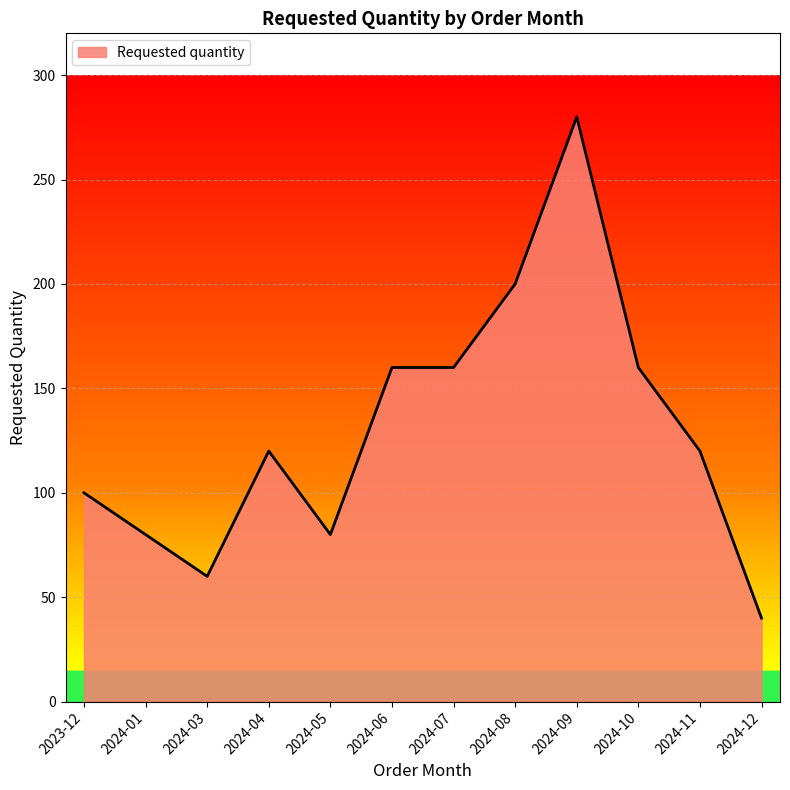

Does the chart display data point markers on the line(s)?

No